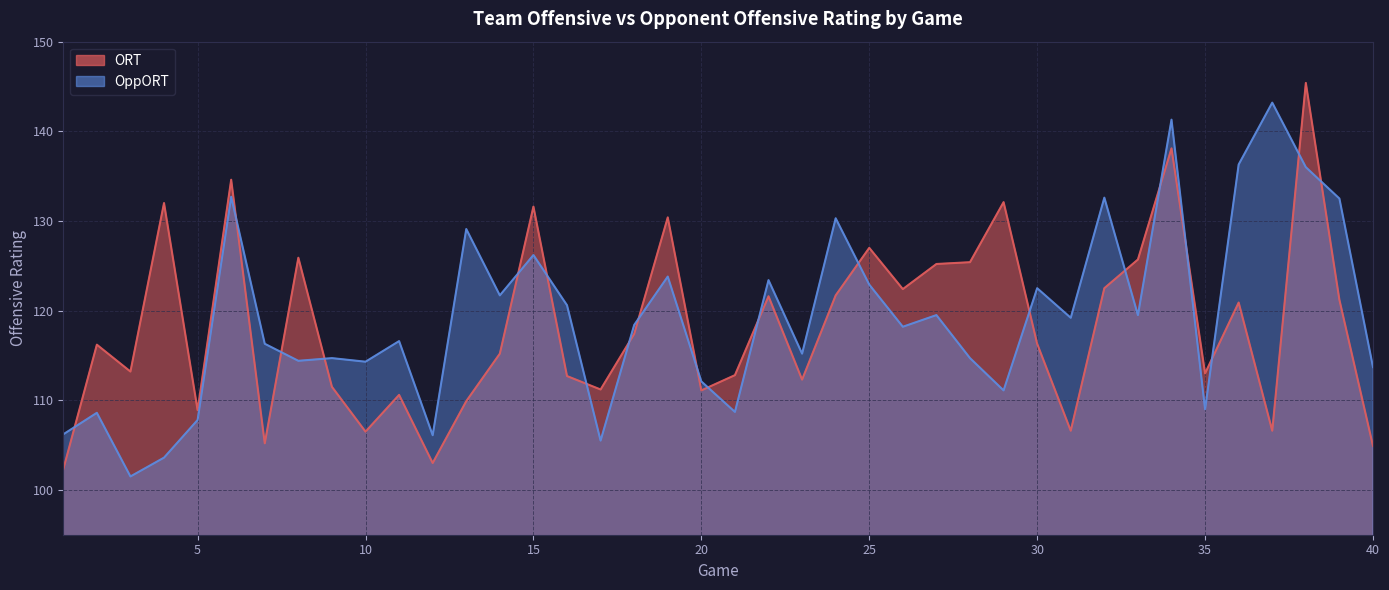

Between which two adjacent categories do OppORT and ORT first intersect?

1 and 2